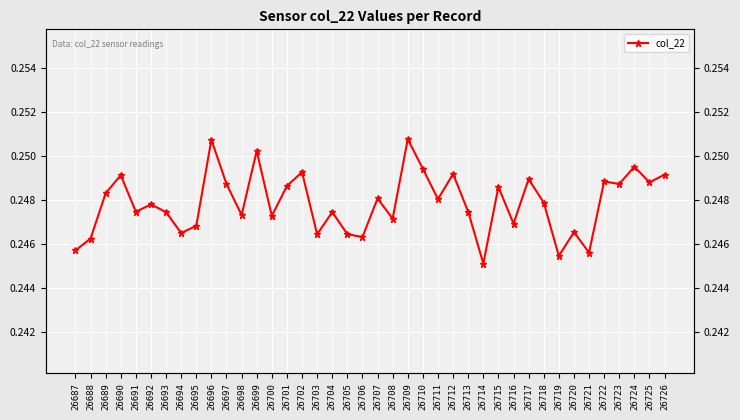

True or false: the data has more than 2 interior local peaks.

True